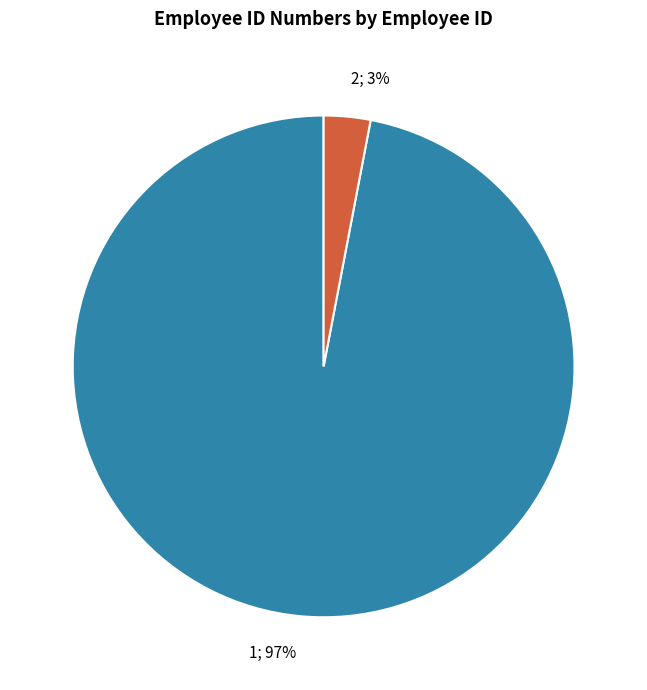

To the nearest percent, what is the difference between the largest and smallest slice percentages?

94%